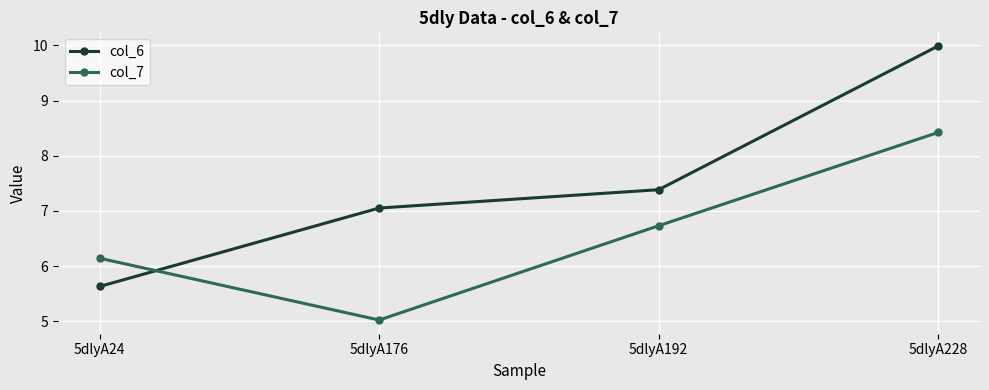

Is the value of col_6 at 5dlyA176 greater than the value of col_7 at 5dlyA176?

Yes